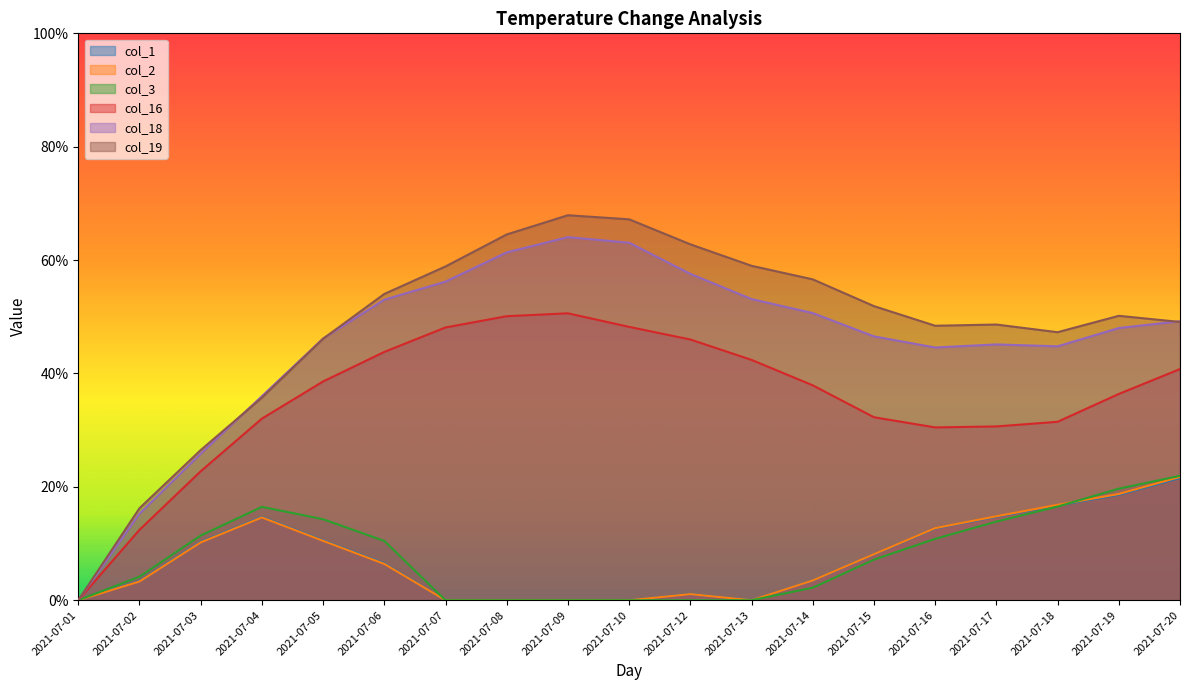

How many values in col_1 are above zero?

13